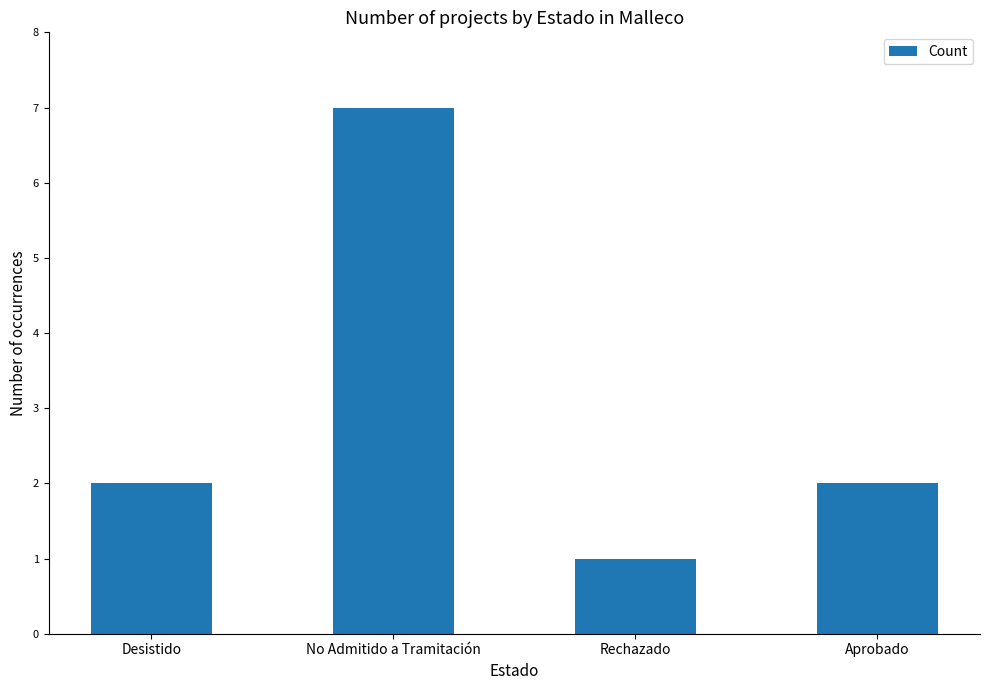

Are the bars grouped side by side (vs. stacked)?

No